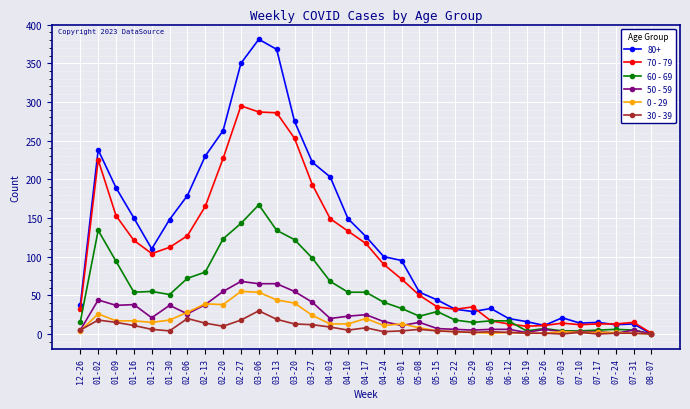

True or false: 30 - 39 has more than 0 points higher than both neighbors.

True